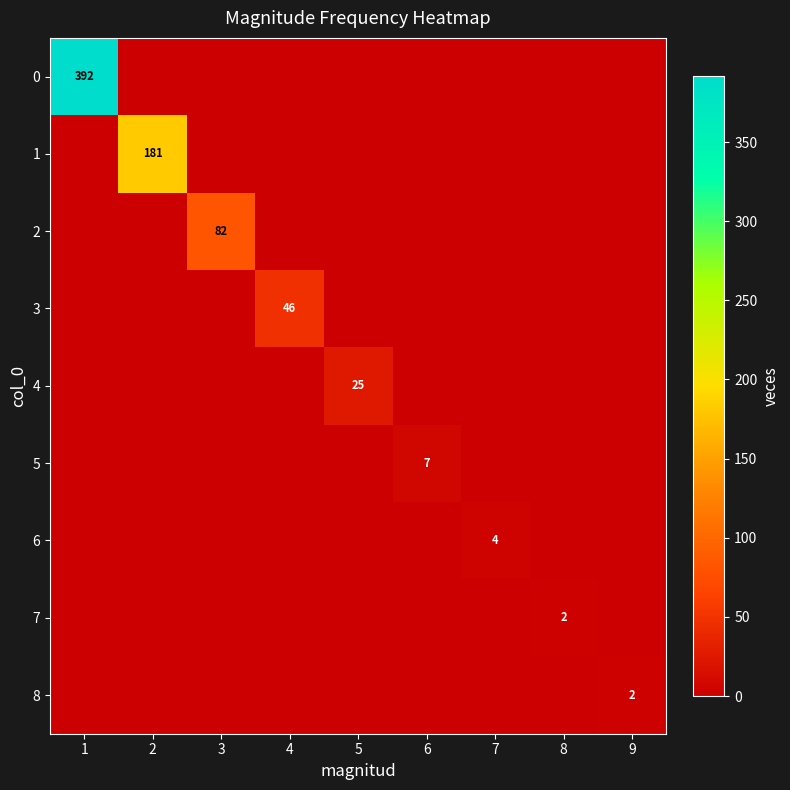

The value of 7 at 5 is 0. True or false?

True